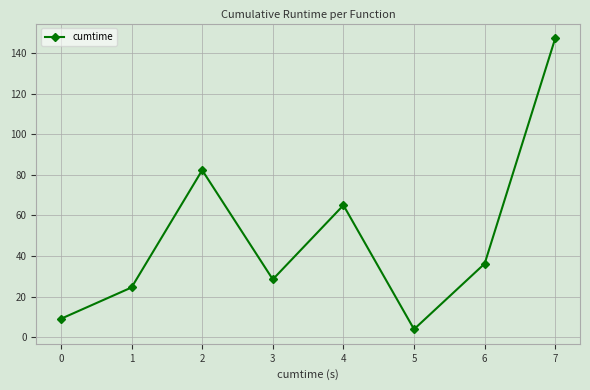

Is it true that the value at 4 is 37.8?

False